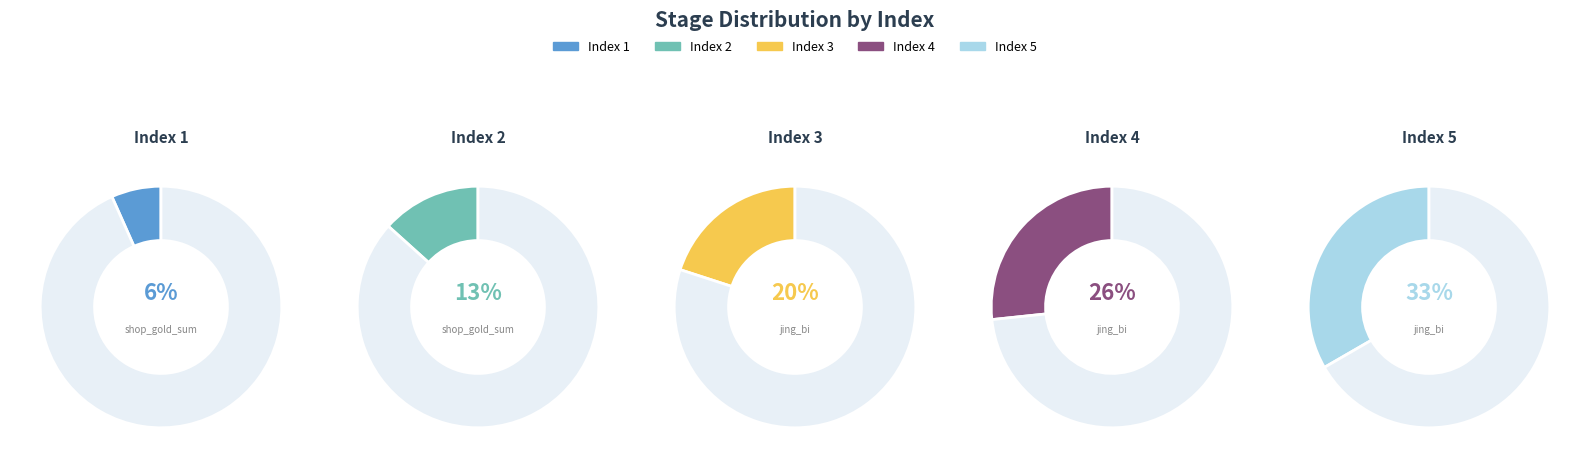

Is it true that 4 is 39% of the pie?

False